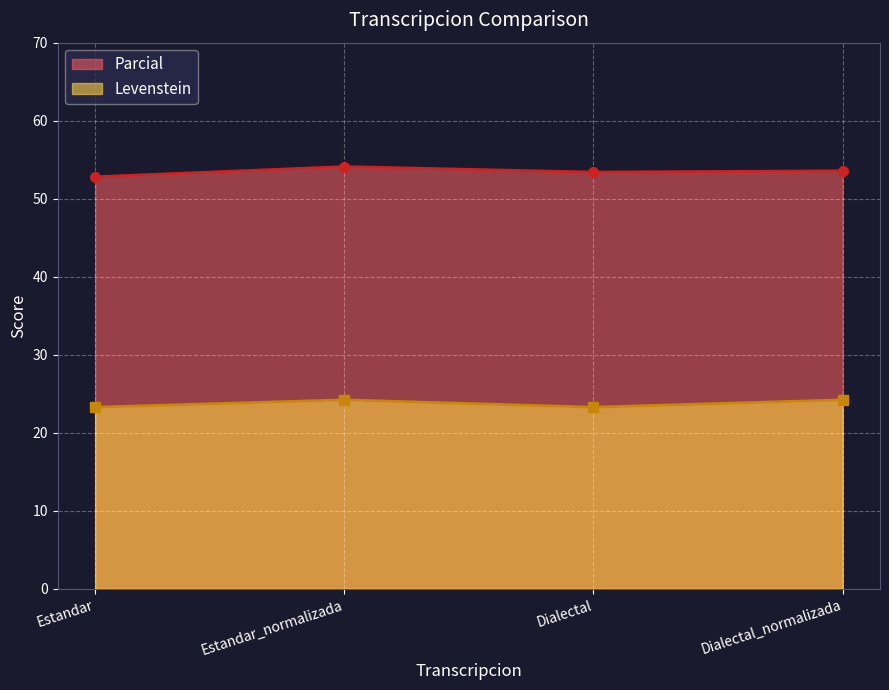

True or false: Parcial has more than 1 points higher than both neighbors.

False